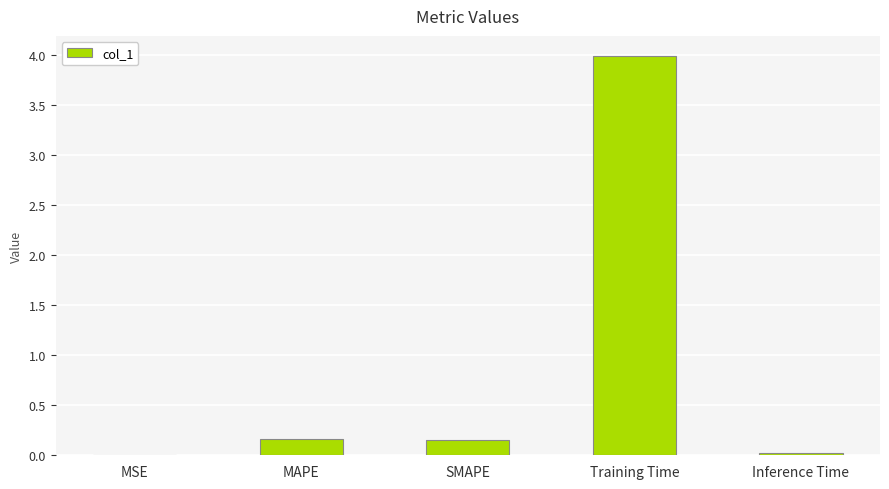

What is the greatest value displayed?

4.0